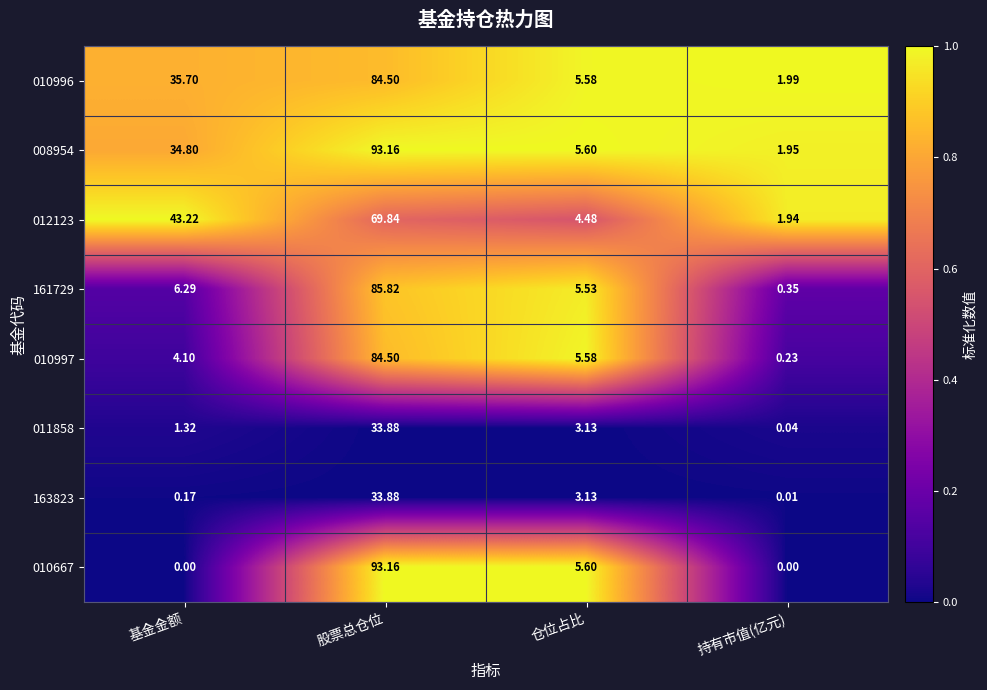

Rank the categories by 012123 value from highest to lowest.

股票总仓位, 基金金额, 仓位占比, 持有市值(亿元)